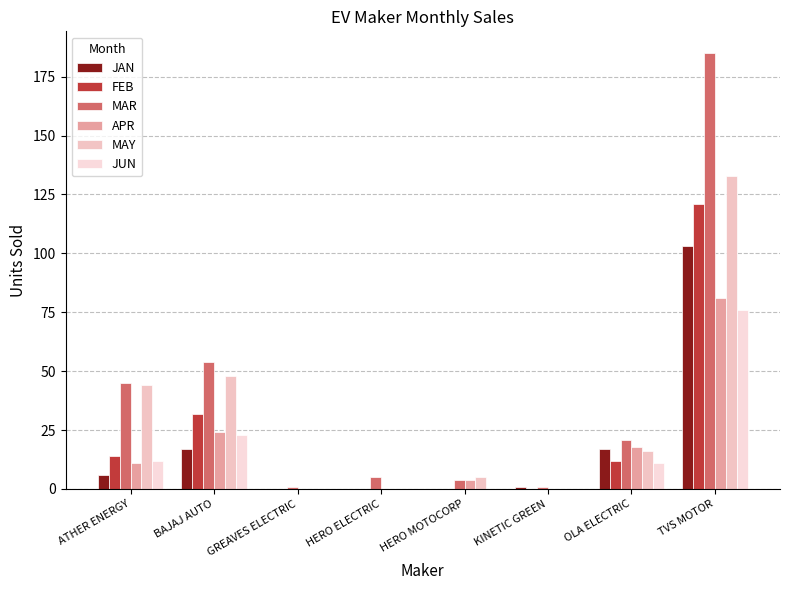

Is it true that JUN equals 23 at BAJAJ AUTO?

True